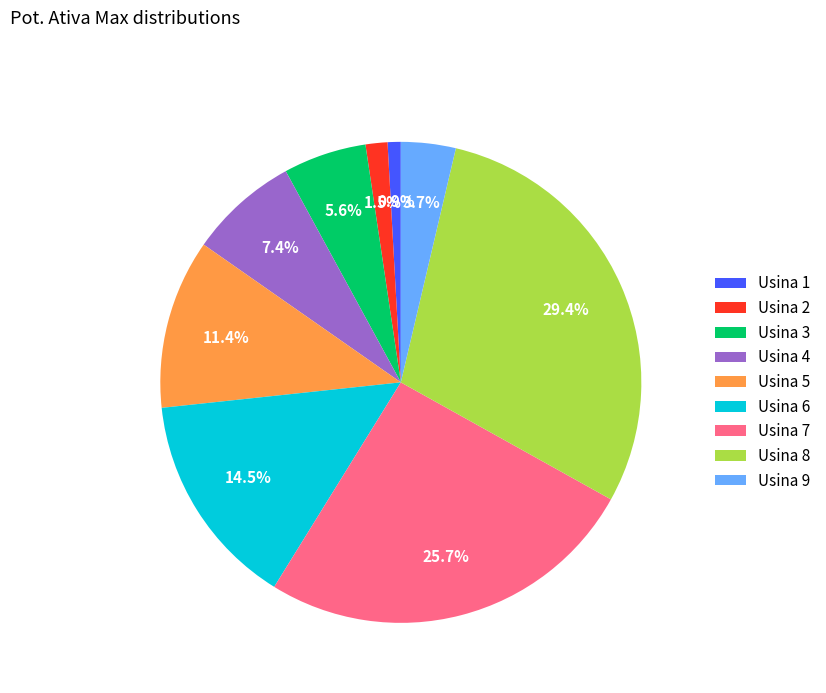

Is there any slice that represents more than half of the pie?

No